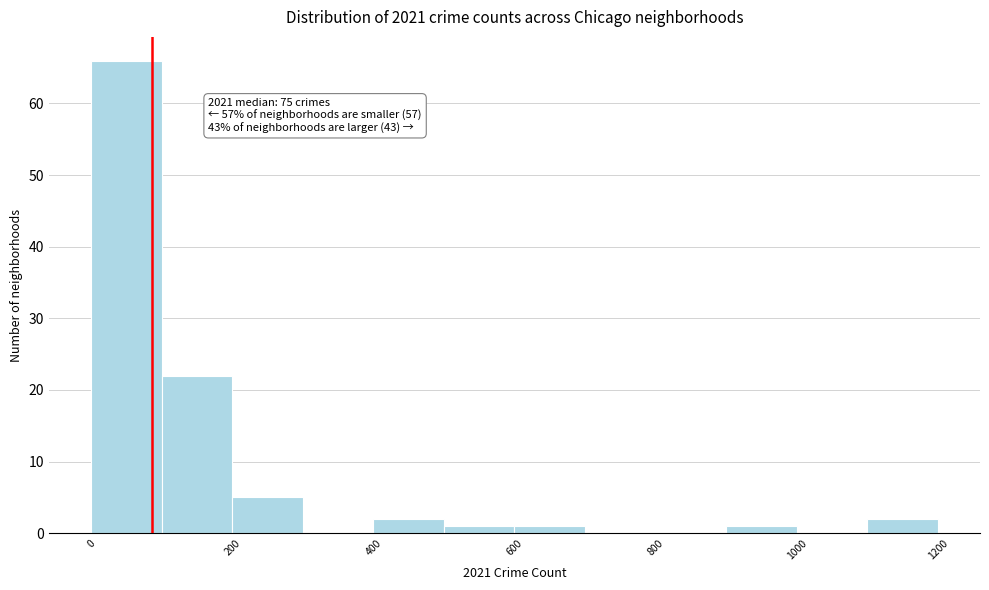

Which range on the x-axis has the tallest bar?

0 to 100